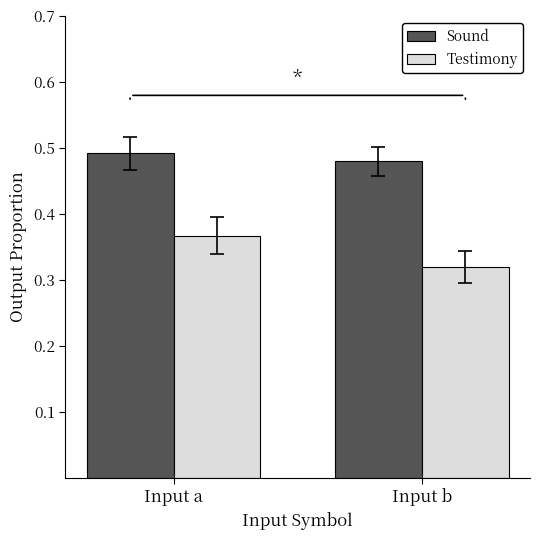

The value of Sound at Input a is 0.8. True or false?

False